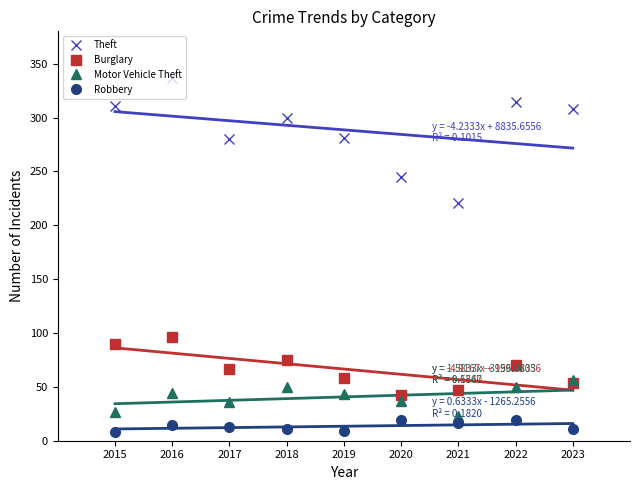

At which label is Burglary closest to 69?

2022